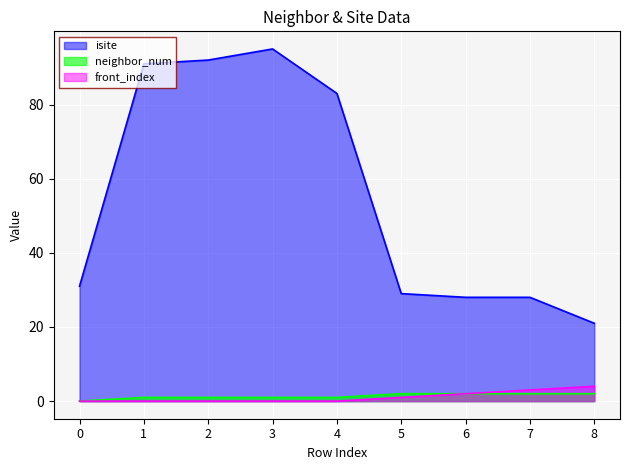

Rank the series by their maximum value, from highest to lowest.

isite, front_index, neighbor_num